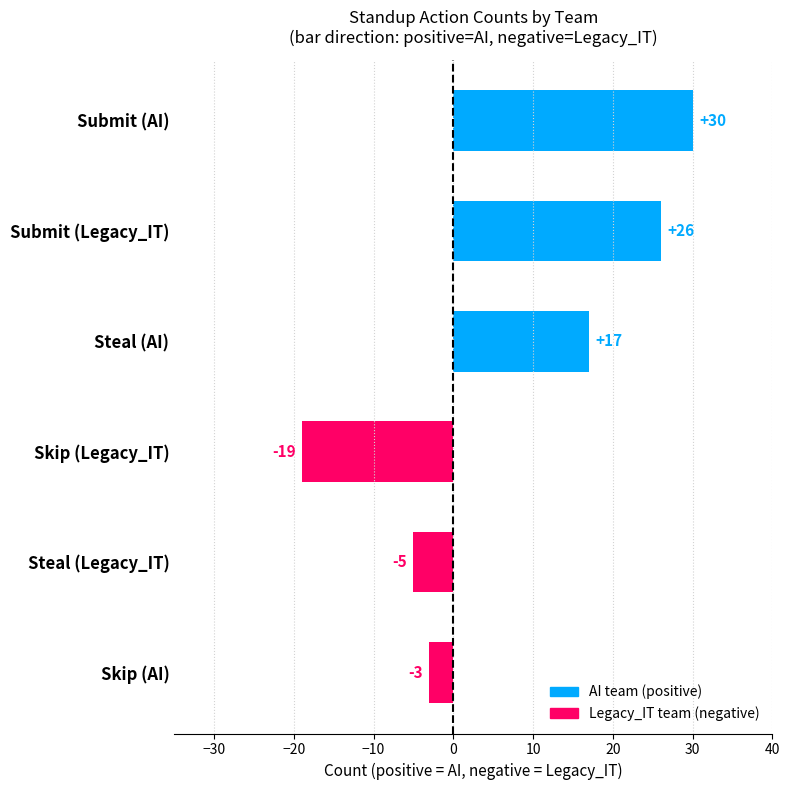

What is the difference between the maximum and minimum values?

49